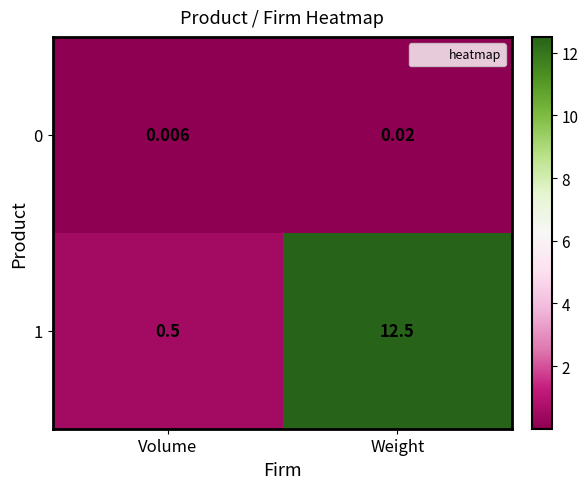

List the labels in order of 0 value, largest first.

Weight, Volume